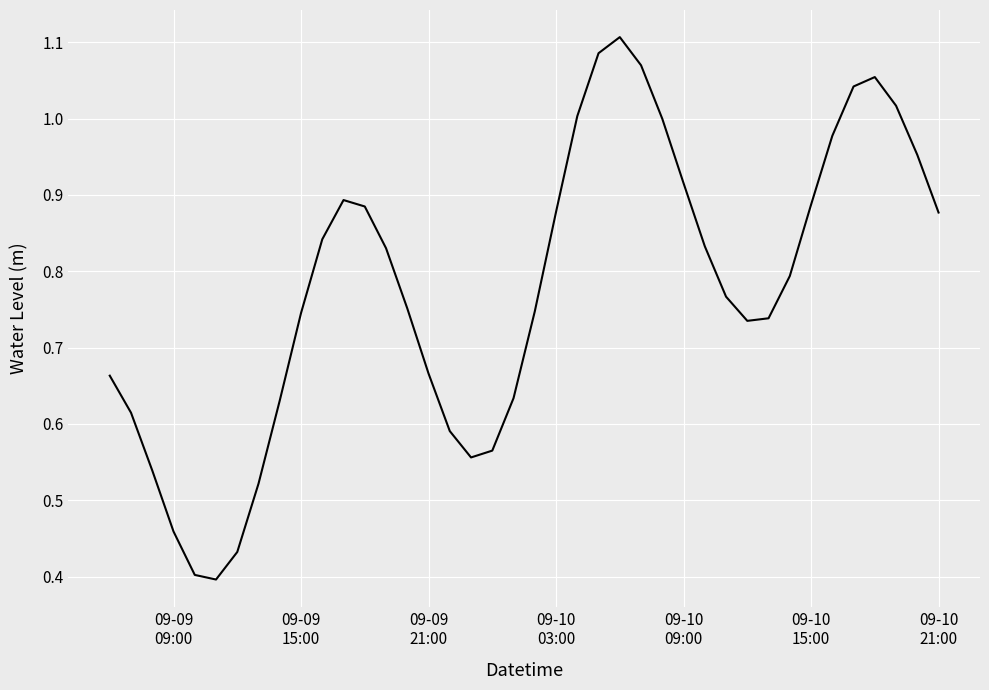

How many lines are shown in the chart?

1